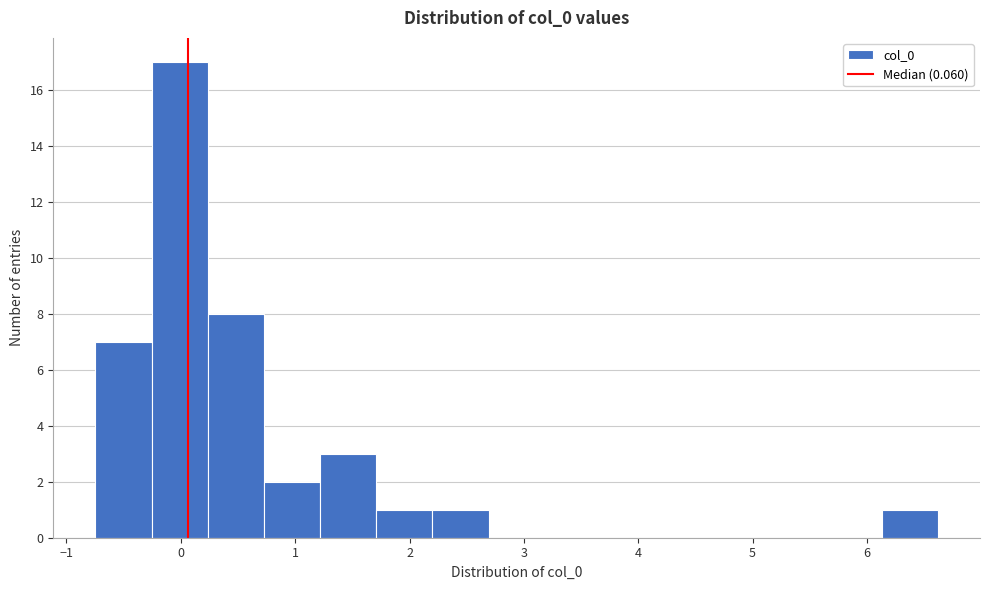

How tall is the bar that spans 0.2 to 0.7 on the x-axis? Neither the bar edges nor the heights are printed on the chart, so give them approximately, as read against the axes.

8